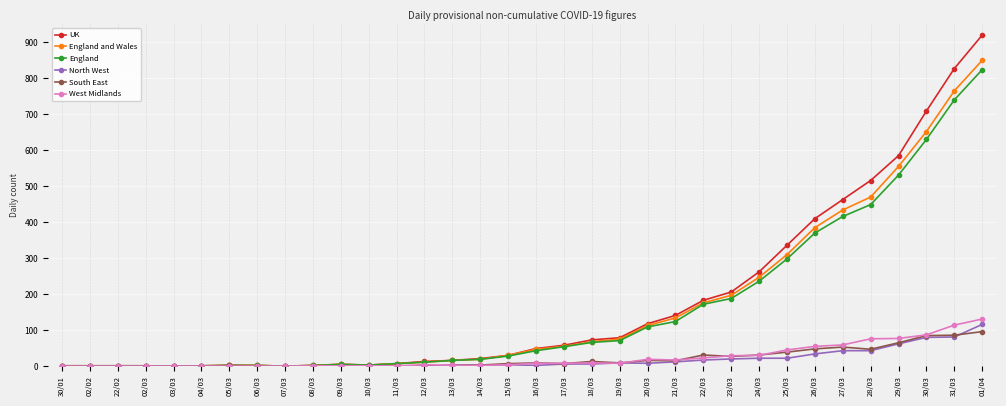

The value of South East at 08/03 is 58. True or false?

False